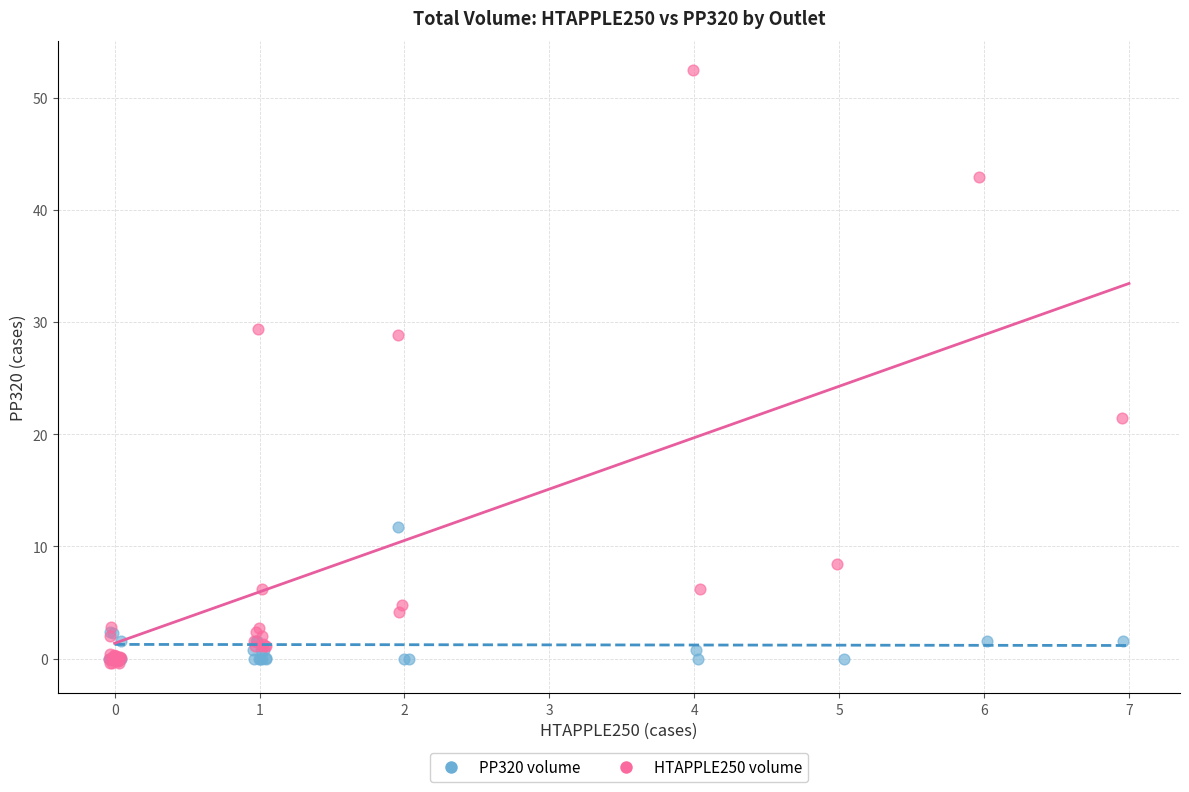

Which series has the largest Y range (max minus min)?

HTAPPLE250 volume